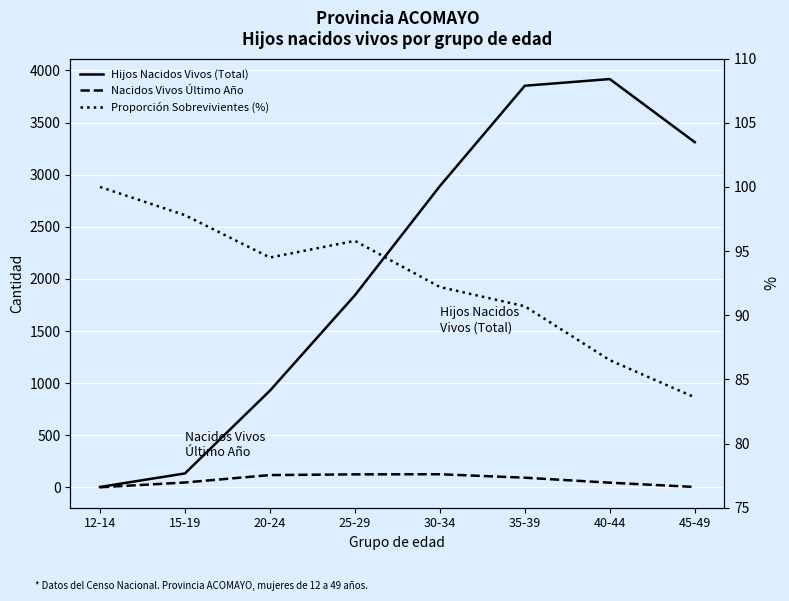

The value of Nacidos Vivos Último Año at 35-39 is 32.2. True or false?

False